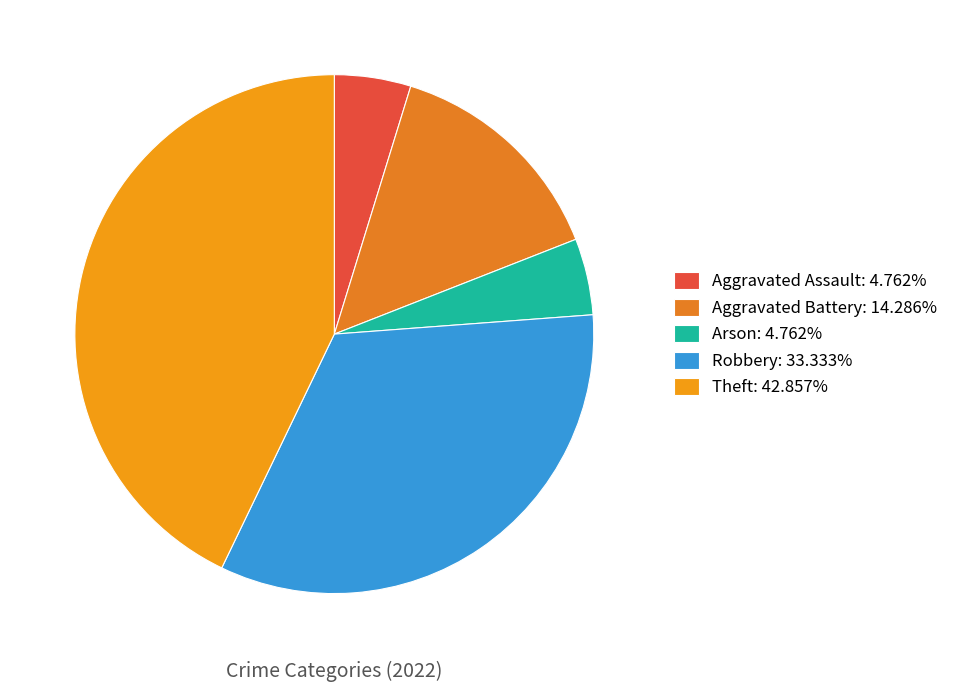

Between Aggravated Battery and Aggravated Assault, which is larger?

Aggravated Battery